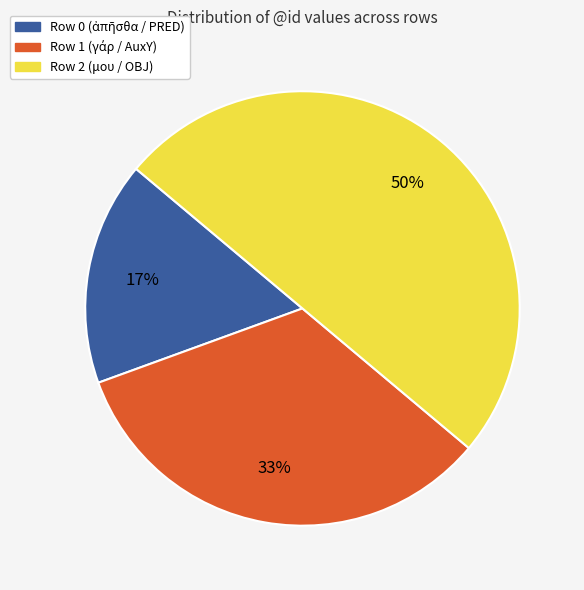

The Row 2 (μου / OBJ) slice represents 50% of the pie. True or false?

True